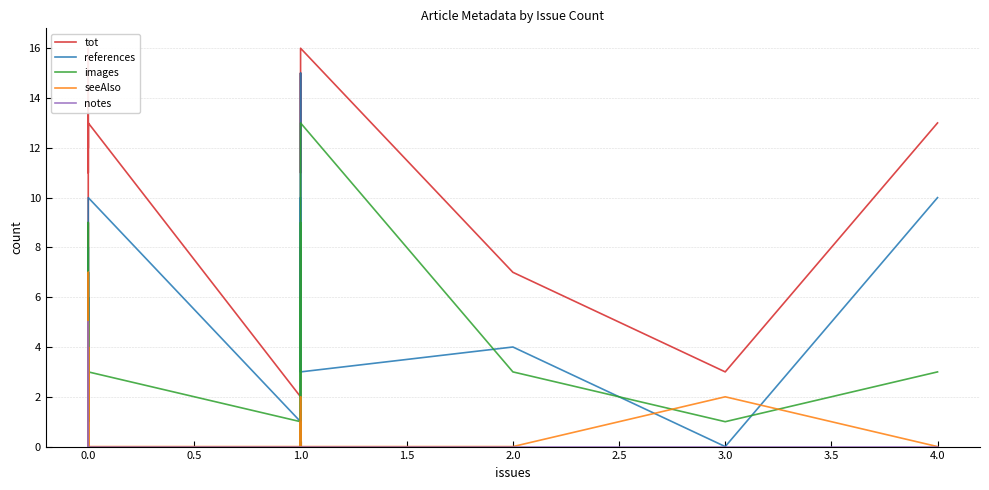

True or false: seeAlso and tot cross at least once.

False